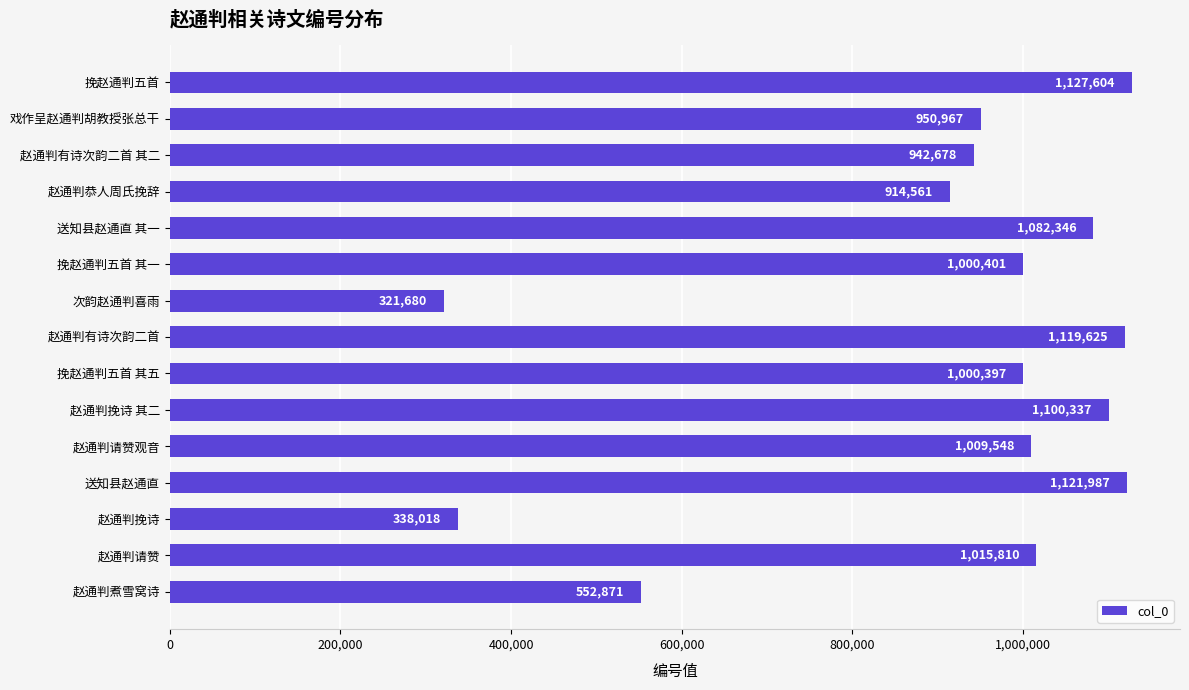

Does the chart contain any negative values?

No